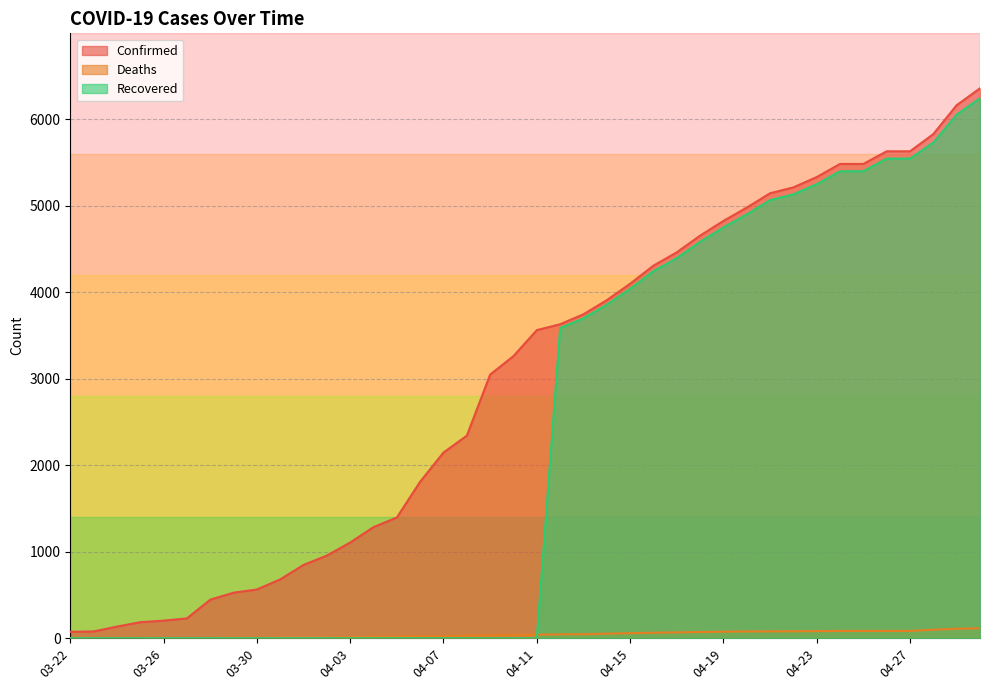

True or false: Confirmed has more than 2 interior local peaks.

False